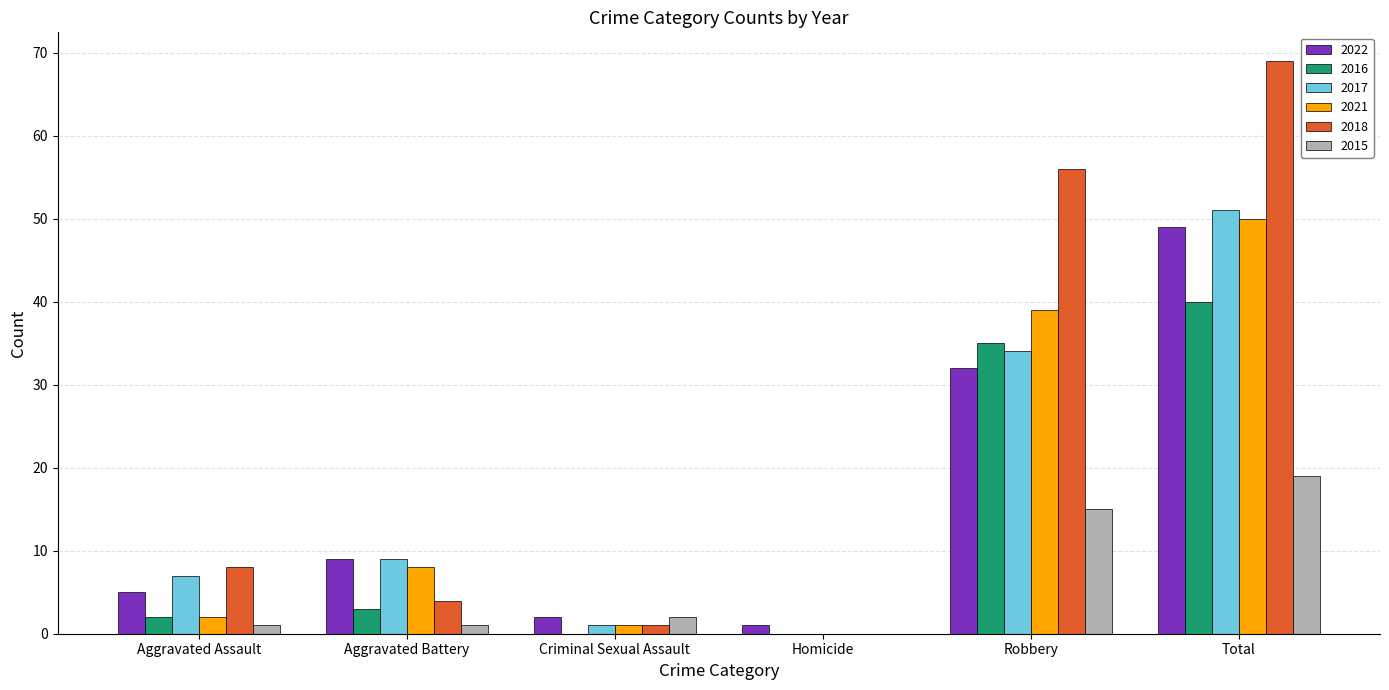

At which category is the sum across all series the highest?

Total